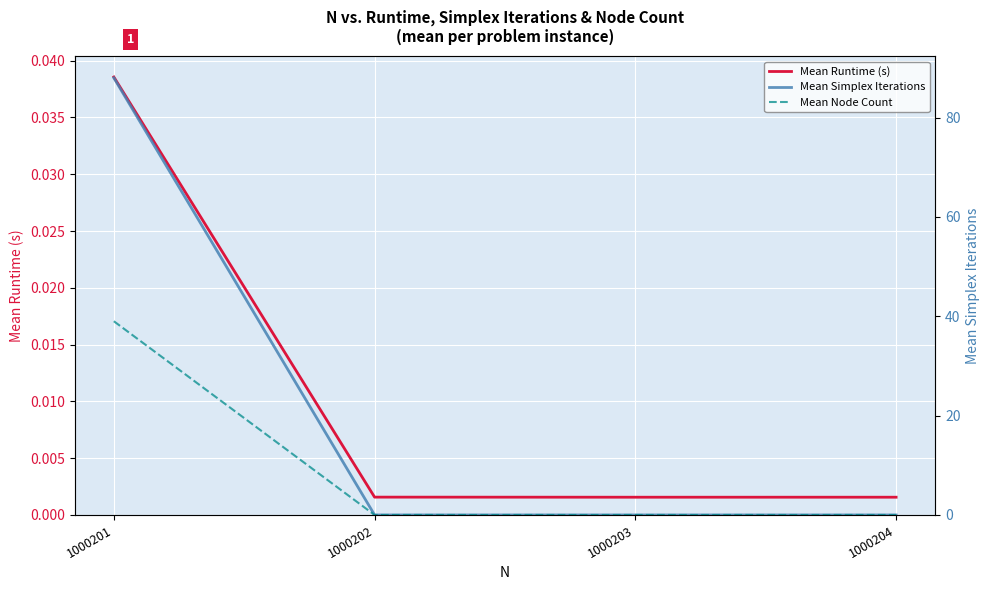

True or false: Mean Node Count and Mean Simplex Iterations intersect in this chart.

False